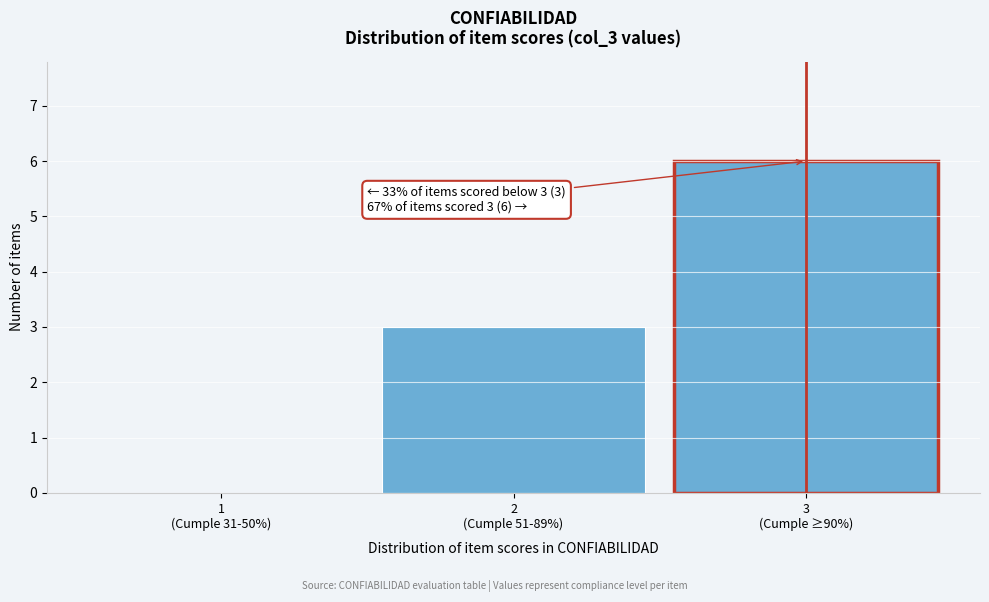

What is the sum of all values?

9